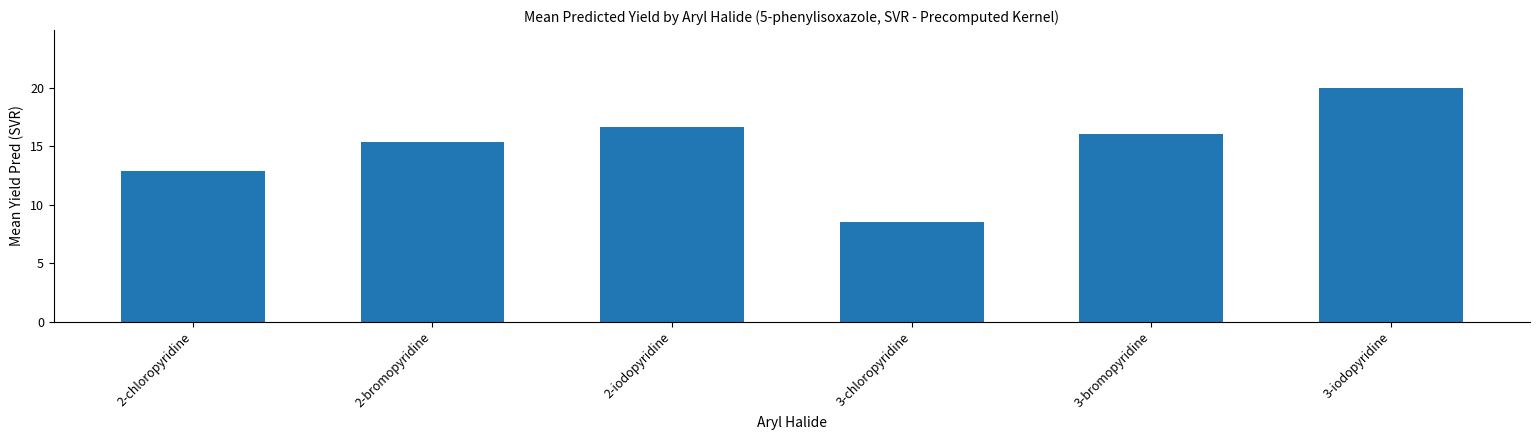

What is the difference between the maximum and minimum values?

11.4